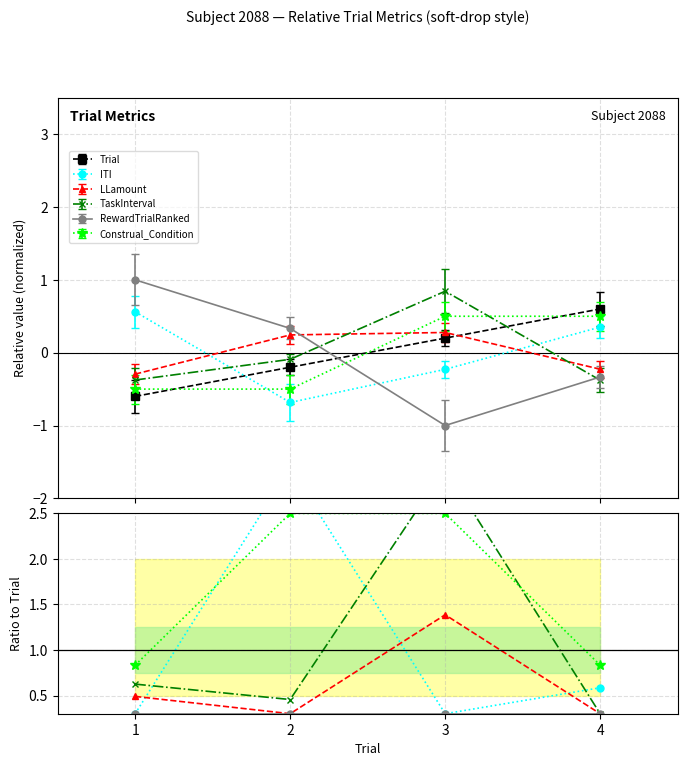

What is the sum of all Construal_Condition values?

6.7